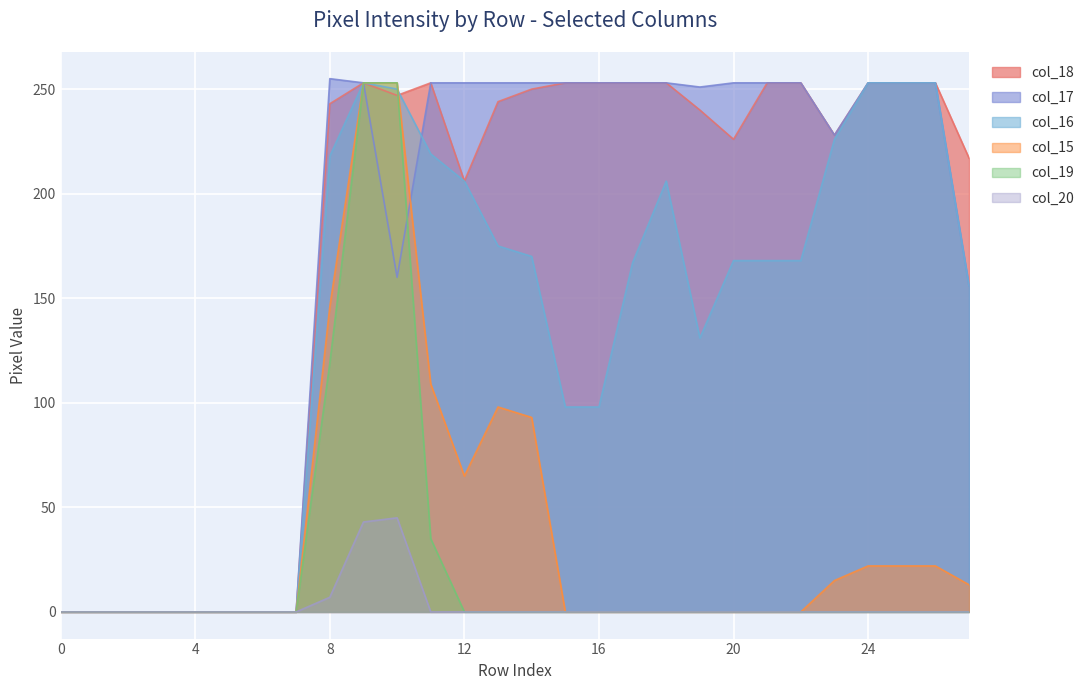

Where is the first local minimum for col_15?

12